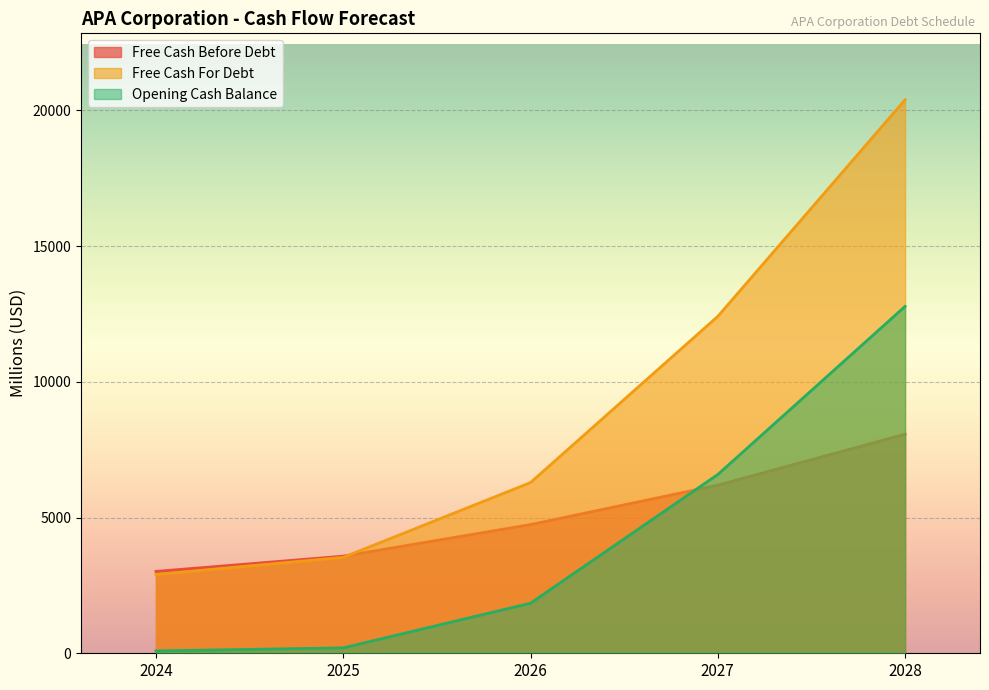

Rank the categories by Free Cash For Debt value from lowest to highest.

2024, 2025, 2026, 2027, 2028